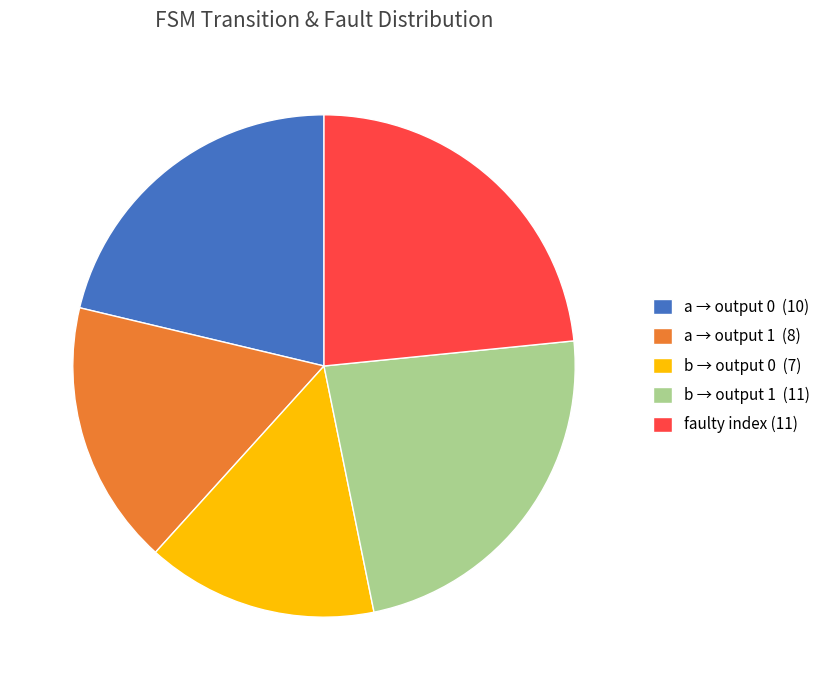

Which slice is the smallest?

b → output 0 (7)